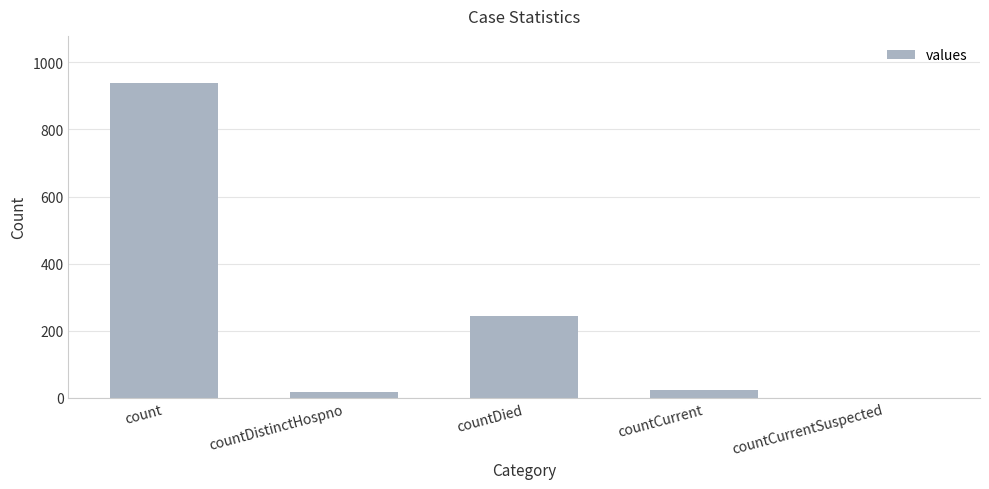

Are the bars grouped side by side (vs. stacked)?

No